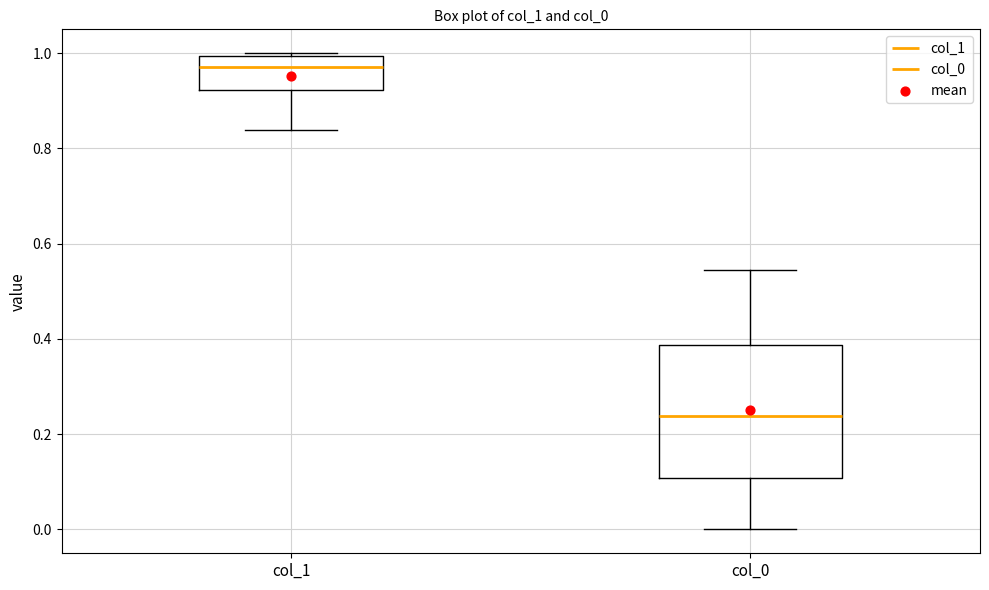

Reading left to right, read every box against the y-axis: the position of its median line, the range the box covers, and the ends of its whiskers. The values are not printed on the chart, so give them approximately, as read against the axis.

col_1: median 0.98, box 0.92 to 1.00, whiskers 0.84 to 1.00
col_0: median 0.24, box 0.10 to 0.38, whiskers 0.00 to 0.54